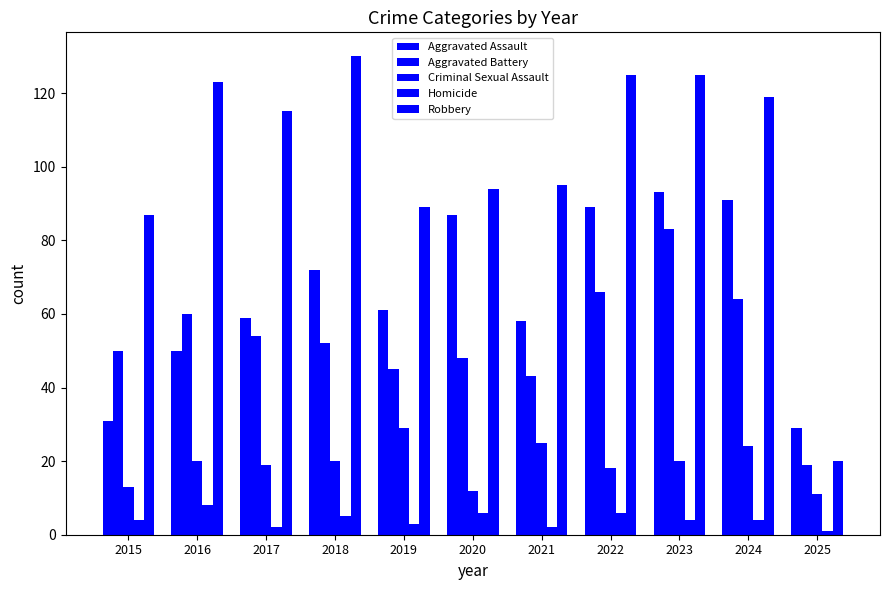

How many series are shown in this chart?

5